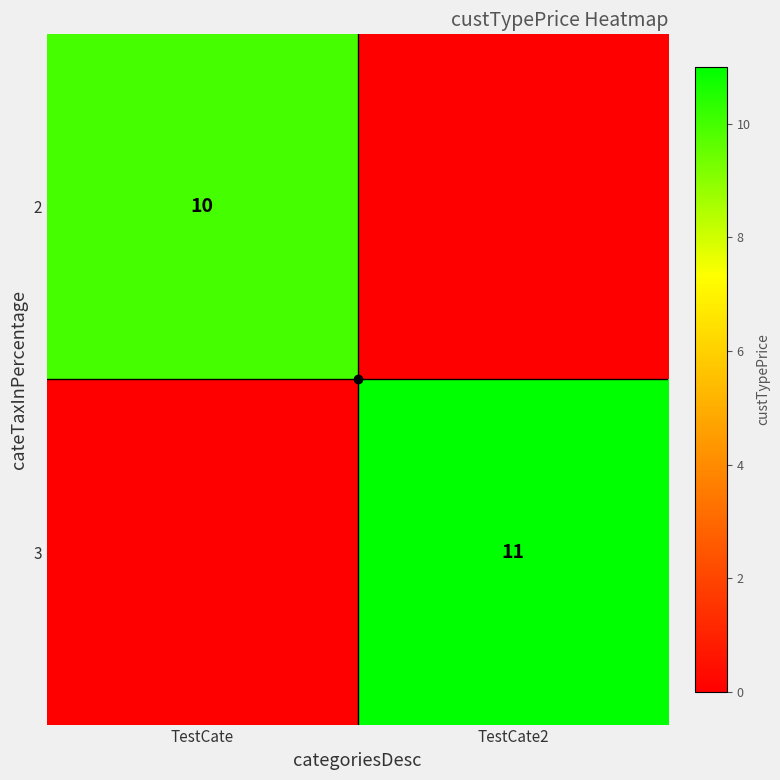

Is the value of 3 at TestCate2 greater than the value of 2 at TestCate?

Yes